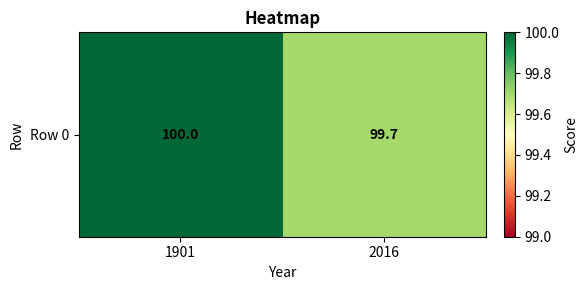

What is the average value?

99.8